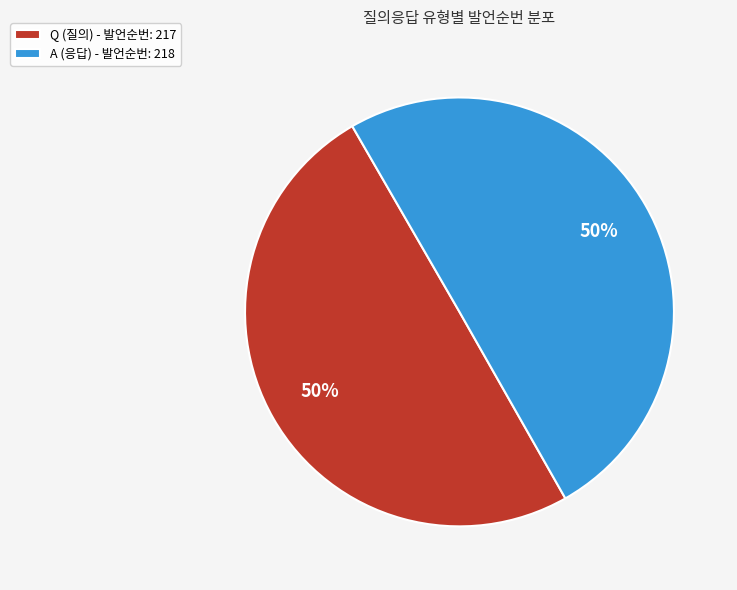

To the nearest percent, what percentage of the pie is Q (질의) - 발언순번: 217?

50%